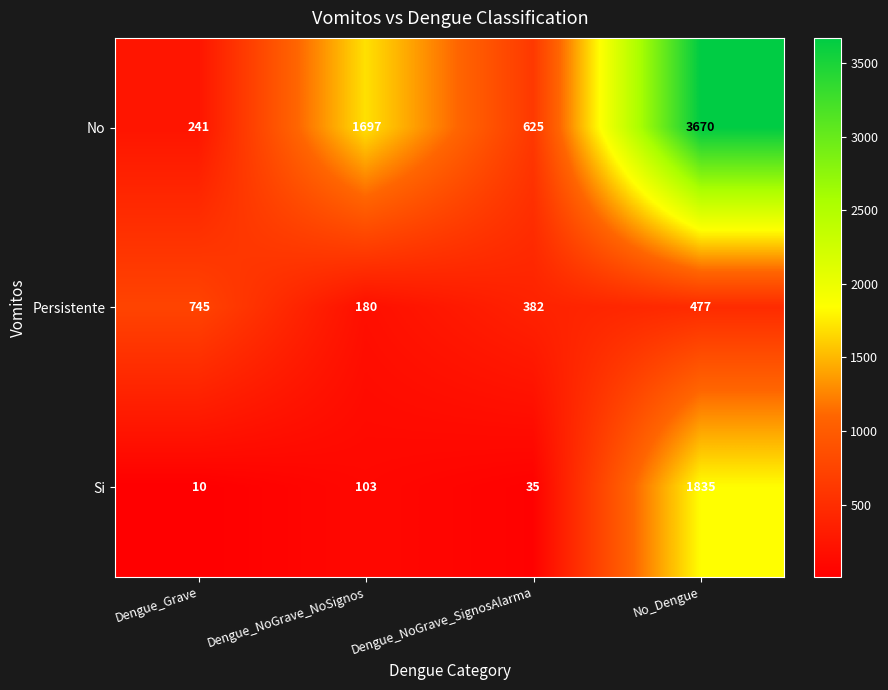

What is the maximum value shown in the chart?

3670